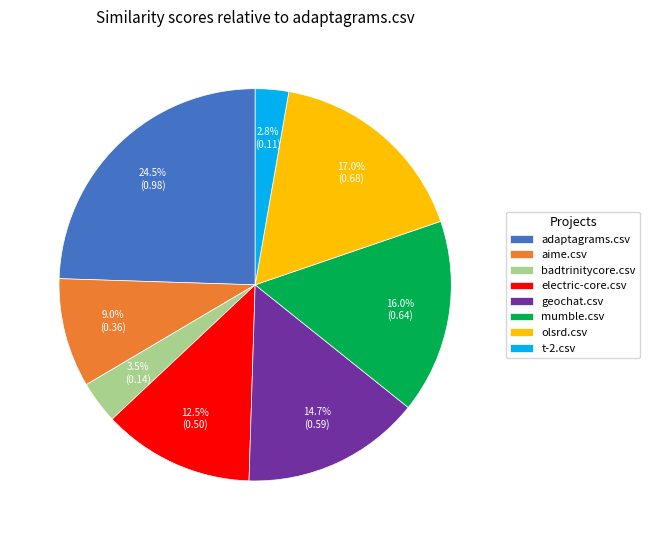

Rank the categories by value from lowest to highest.

t-2.csv, badtrinitycore.csv, aime.csv, electric-core.csv, geochat.csv, mumble.csv, olsrd.csv, adaptagrams.csv